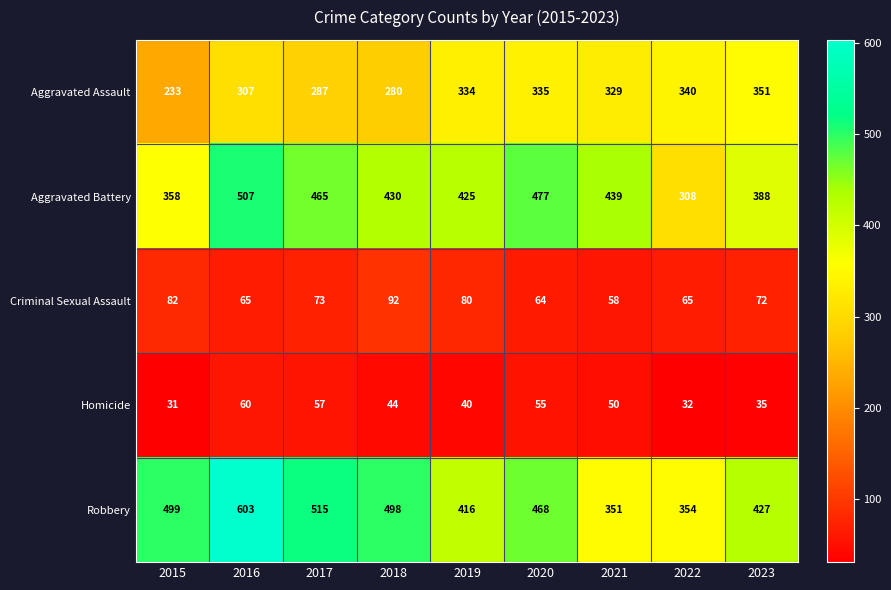

What is the difference between the maximum and minimum values in the Criminal Sexual Assault series?

34